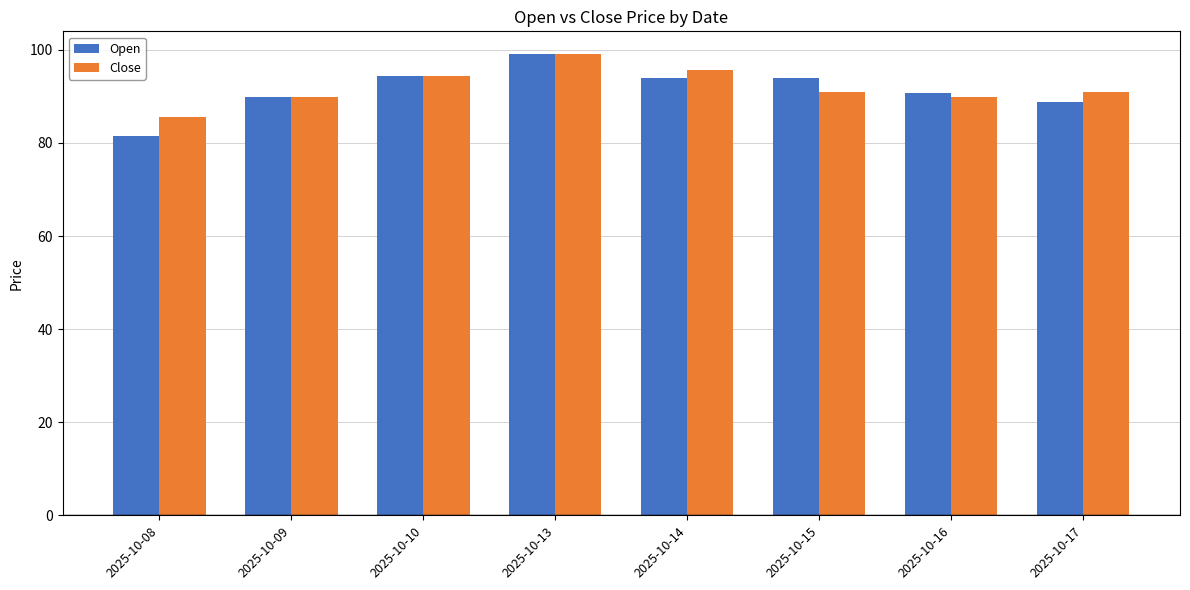

What is the difference between the maximum and minimum values in the Close series?

13.5